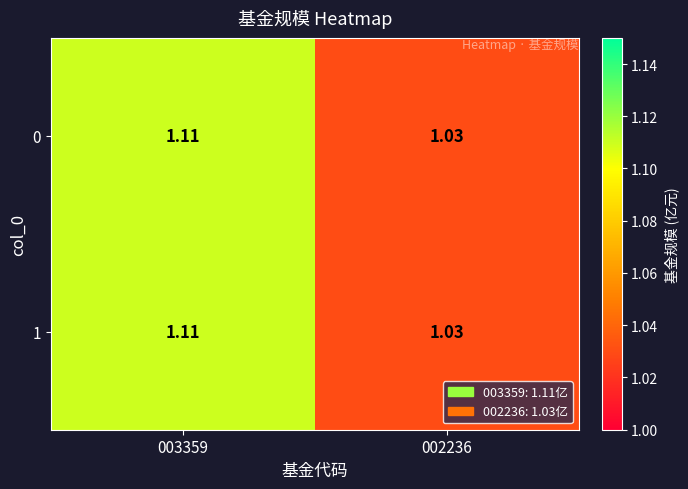

Is the value of 0 at 002236 greater than the value of 1 at 003359?

No